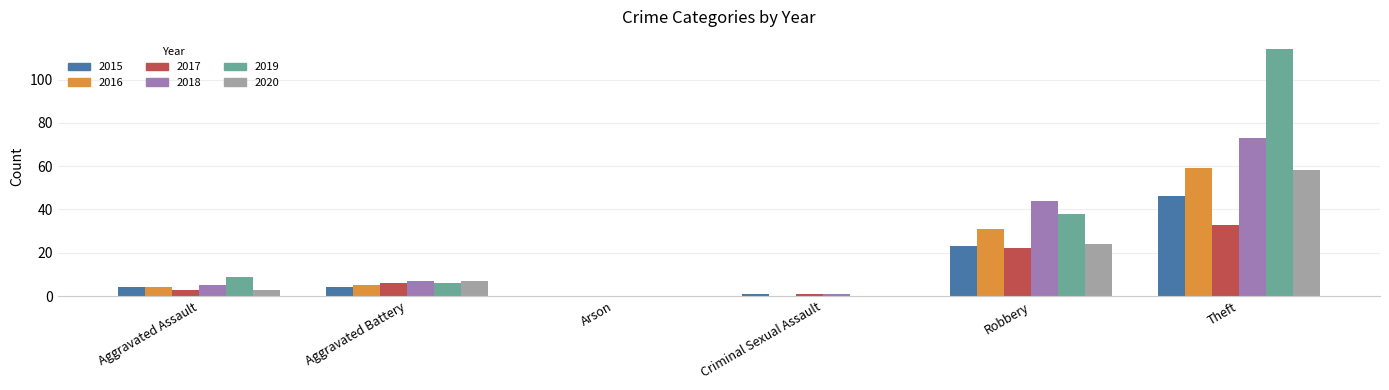

True or false: 2016 has a value of 31 at Robbery.

True